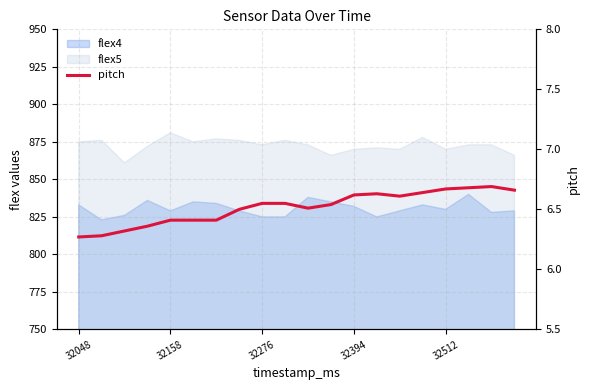

The chart shows a value of 2.1 at 14. True or false?

False